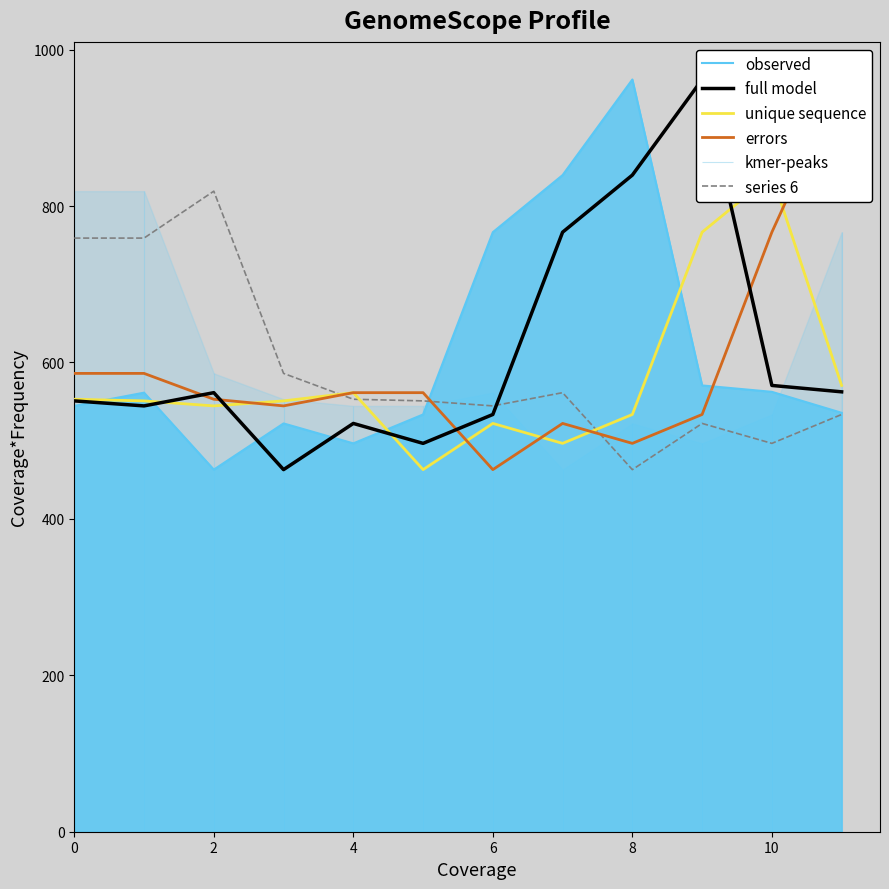

What is the minimum value for observed?

463.0